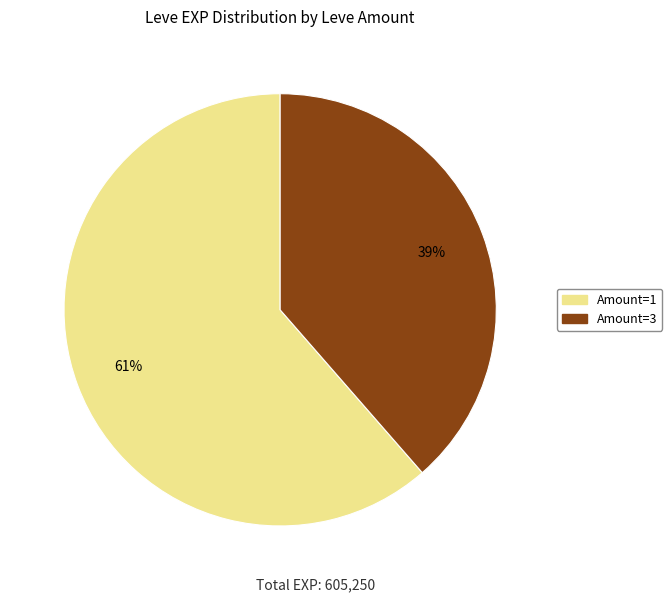

To the nearest percent, what is the average slice percentage?

50%